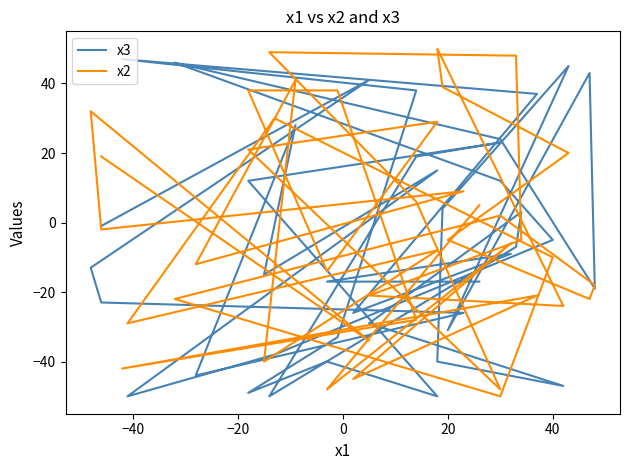

Which series ends up on top after the final intersection of x2 and x3?

x2